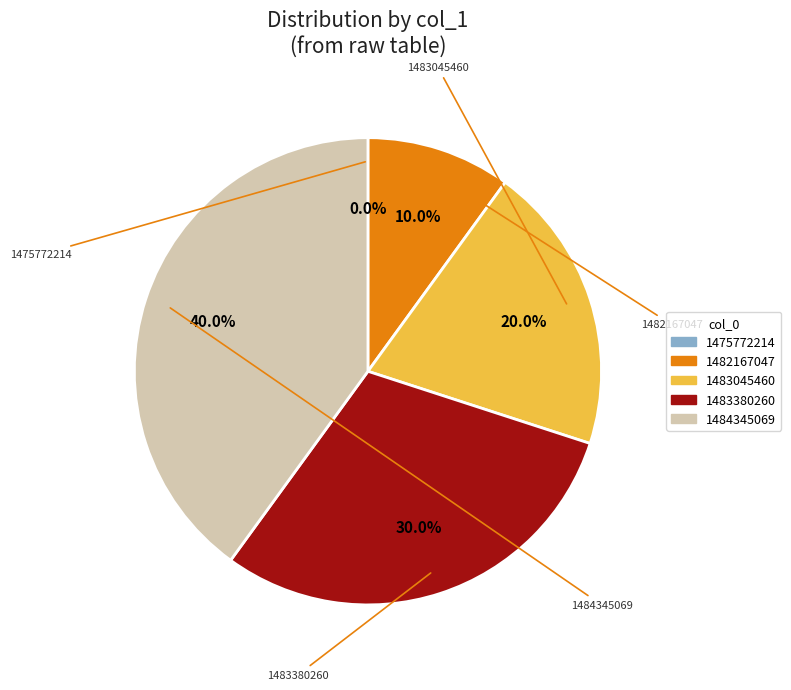

Count the number of slices in the pie.

5